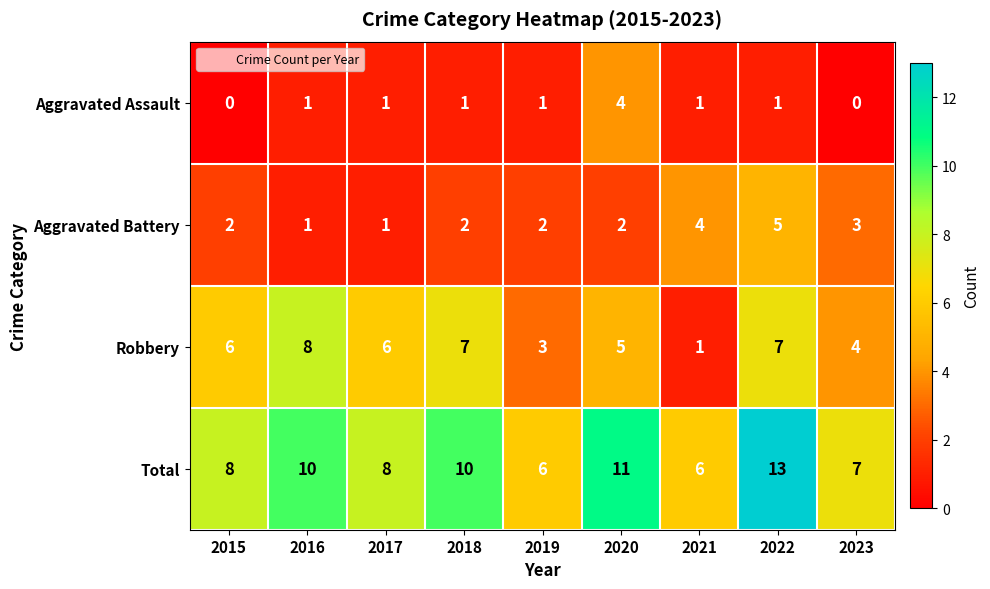

True or false: Robbery has a value of 2 at 2021.

False